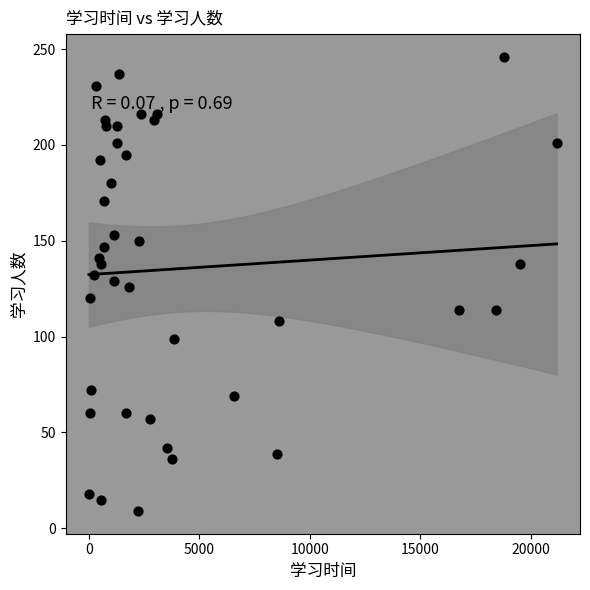

What is the range of X values (max minus min)?

21168